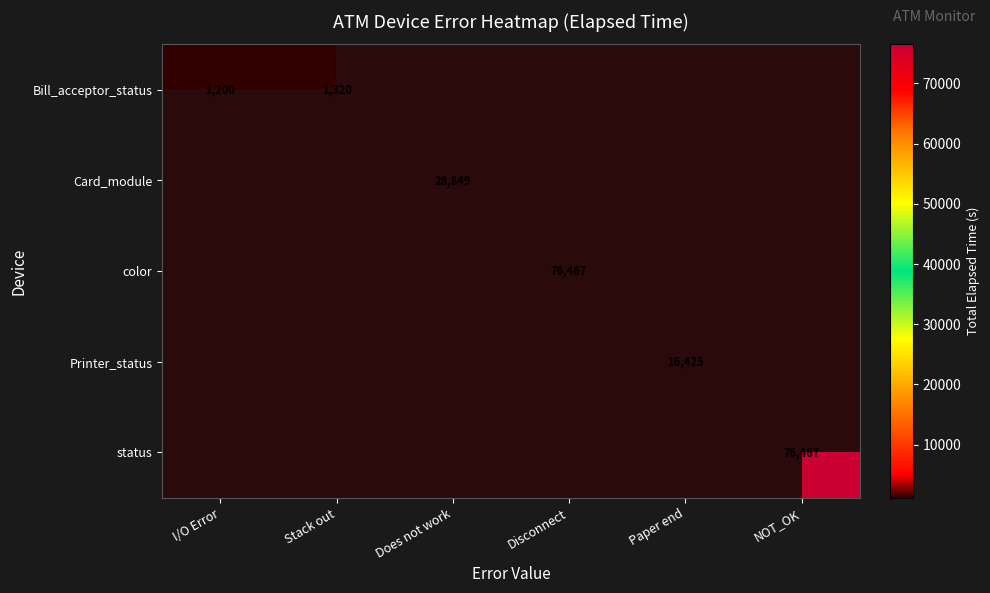

The value of Printer_status at Paper end is 16425. True or false?

True